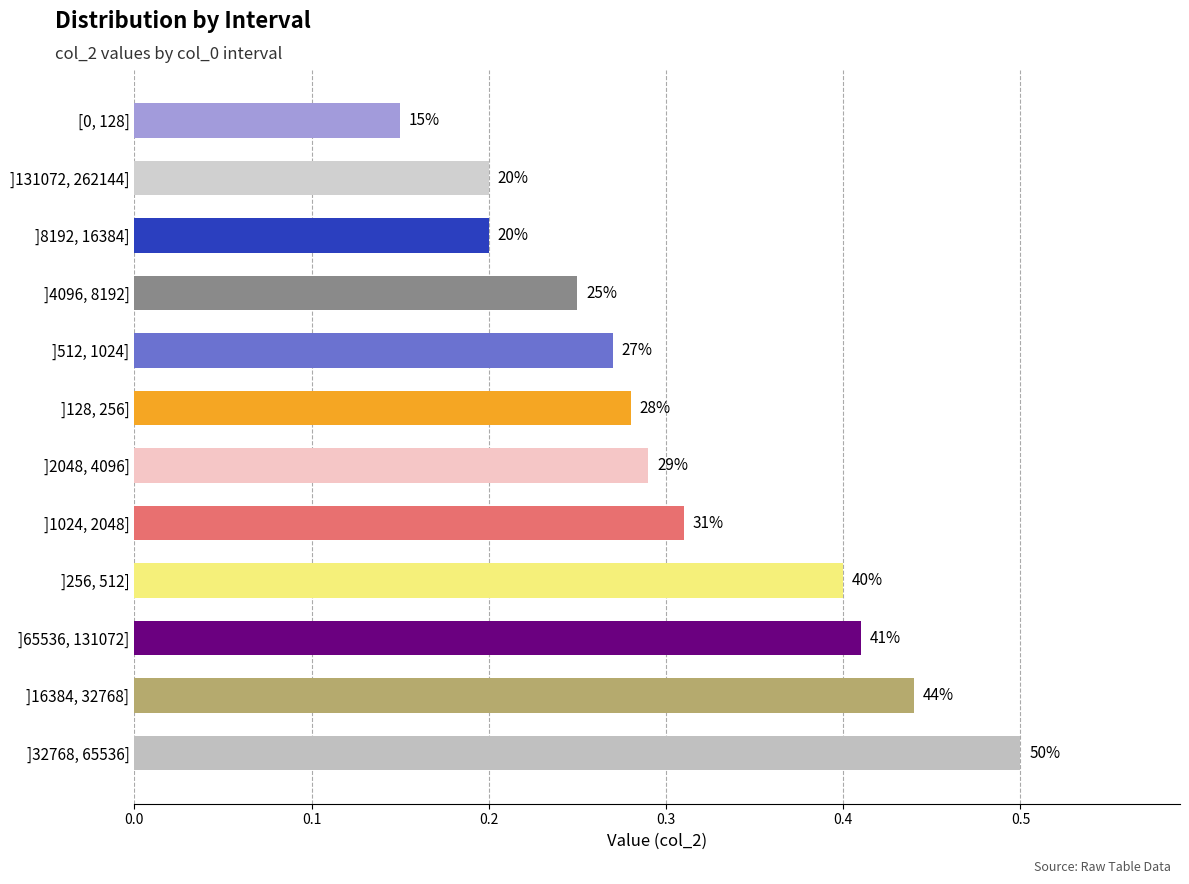

Does the chart contain any negative values?

No